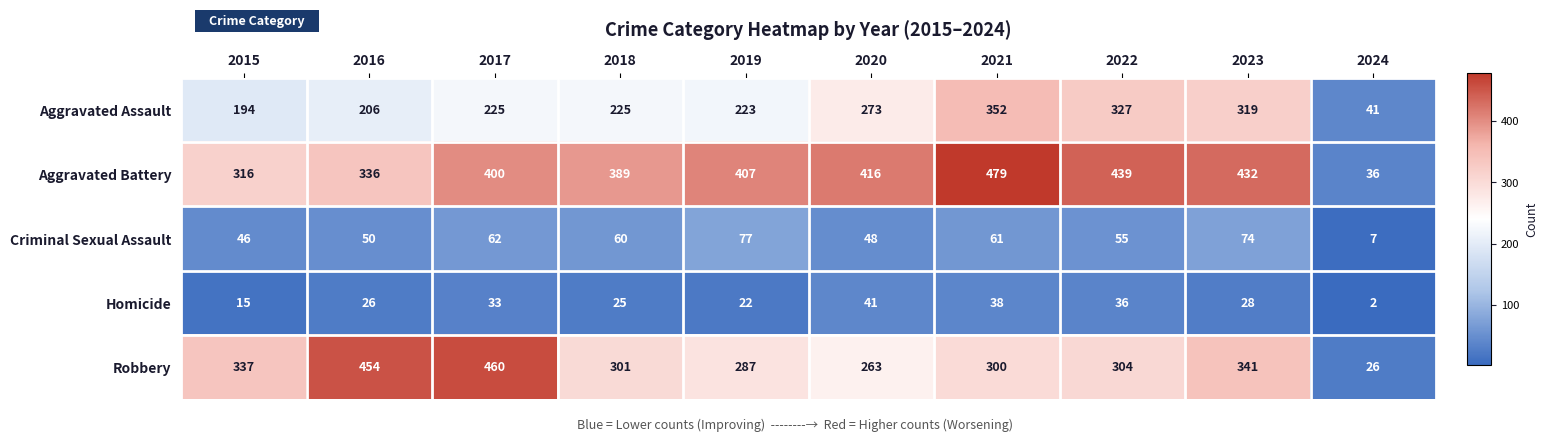

What is the sum of all Homicide values?

266